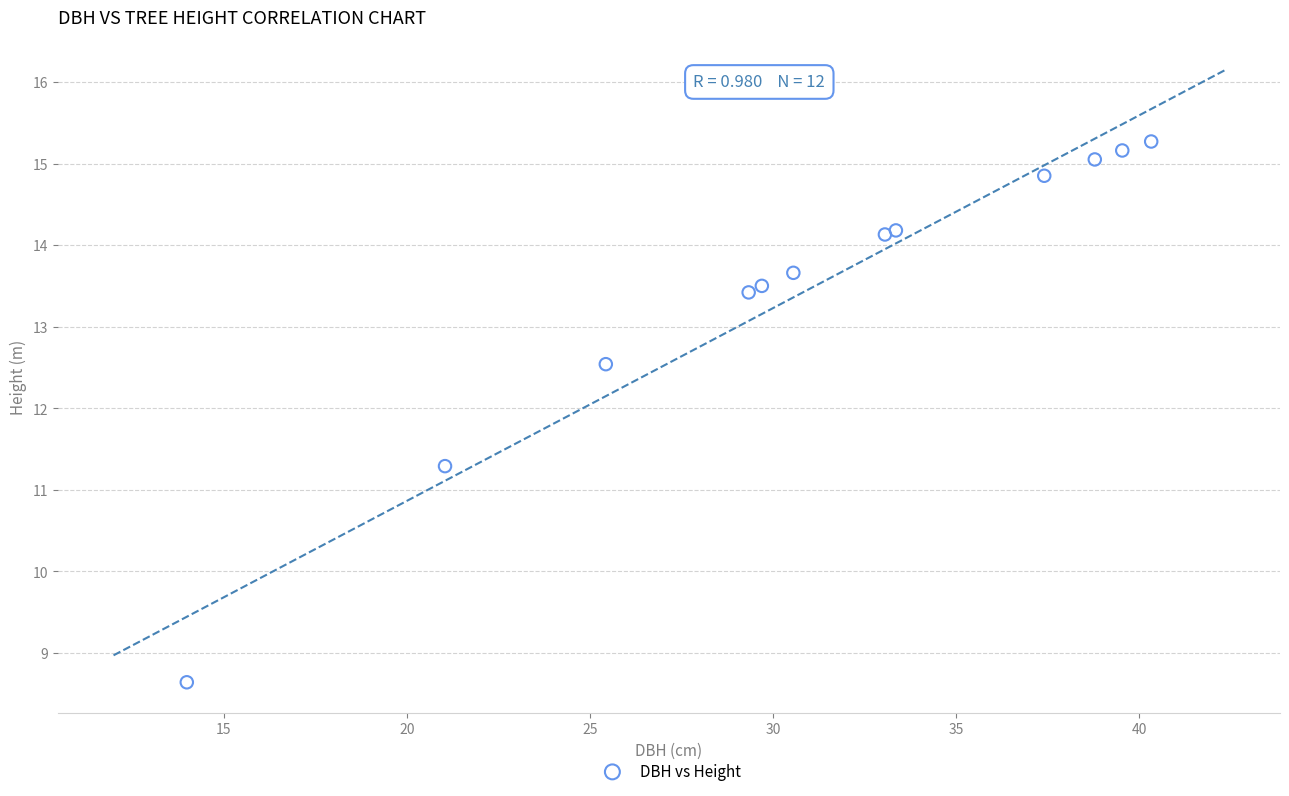

What Y value in the scatter plot is closest to 11?

11.3